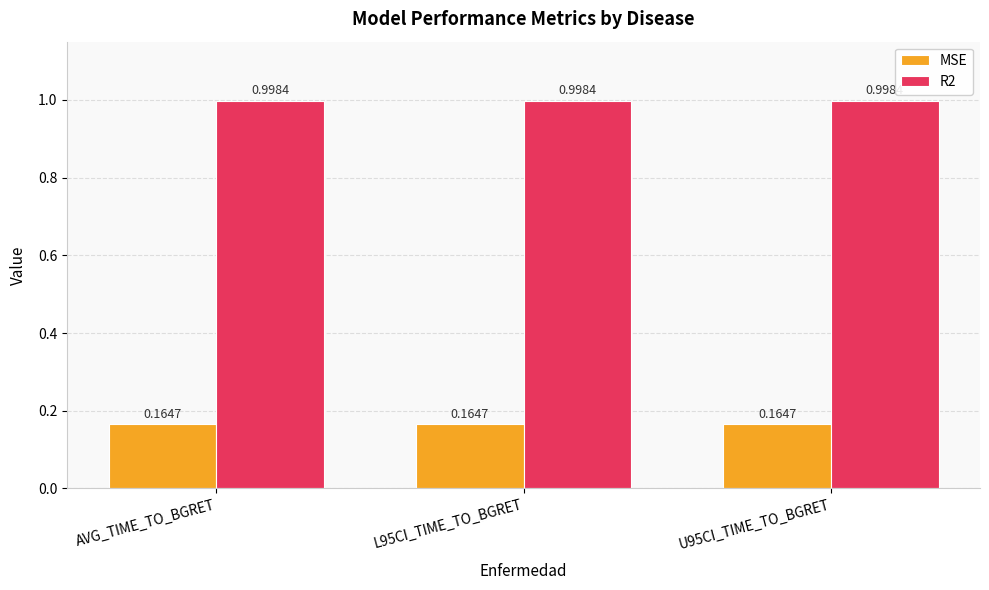

List the series in order of their overall mean, highest first.

R2, MSE